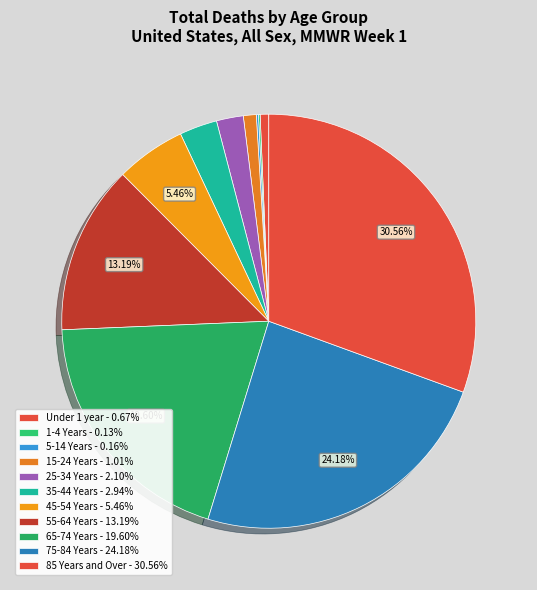

How much of the chart is everything except 25-34 Years?

97.9%